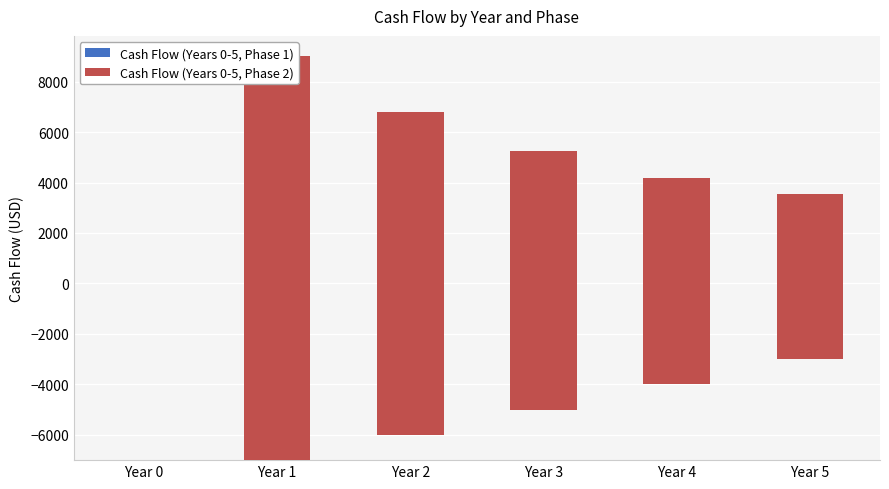

What is the difference between the maximum and second lowest values in the Cash Flow (Years 0-5, Phase 1) series?

6000.0